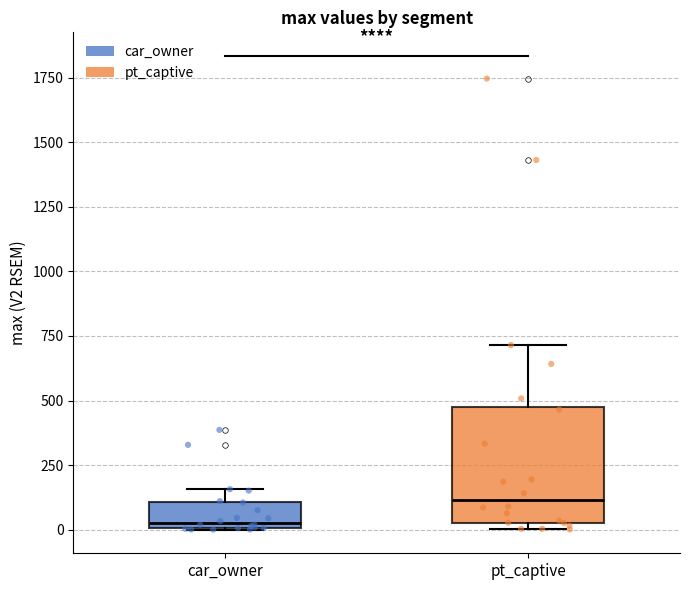

Which box is the tallest, from its lower edge to its upper edge?

pt_captive